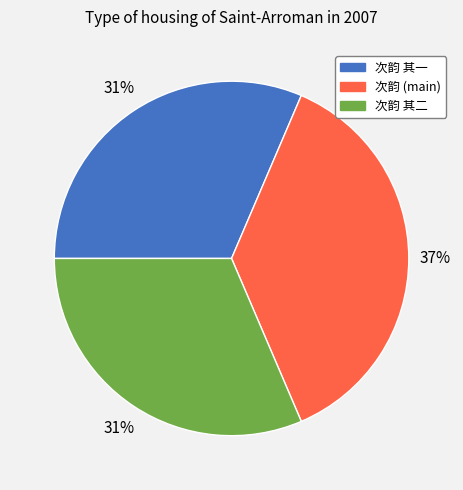

Does any single category account for the majority?

No